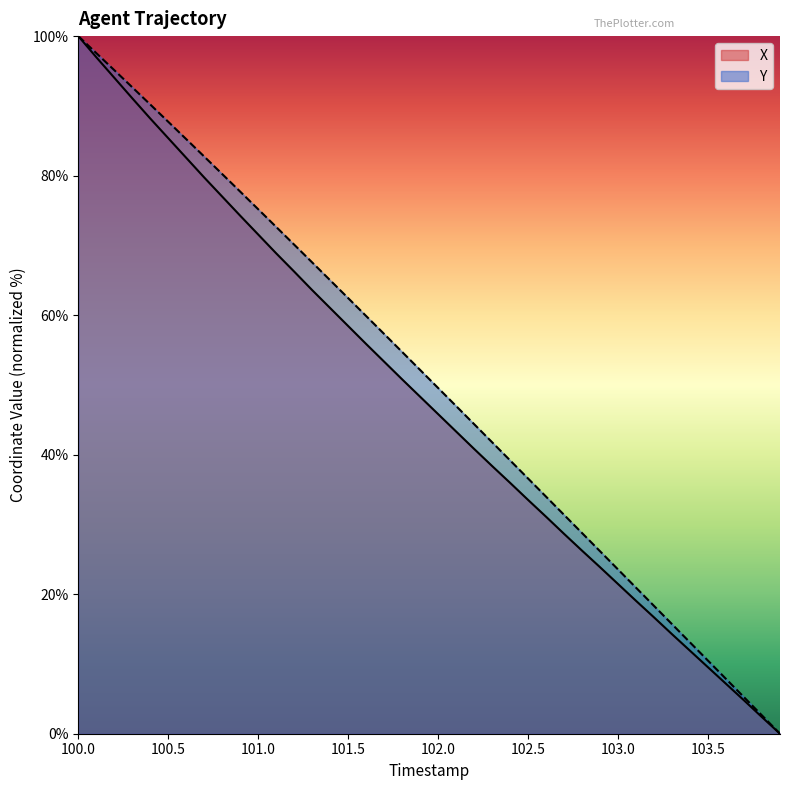

The X series shows 71.6 at 101.0. True or false?

True